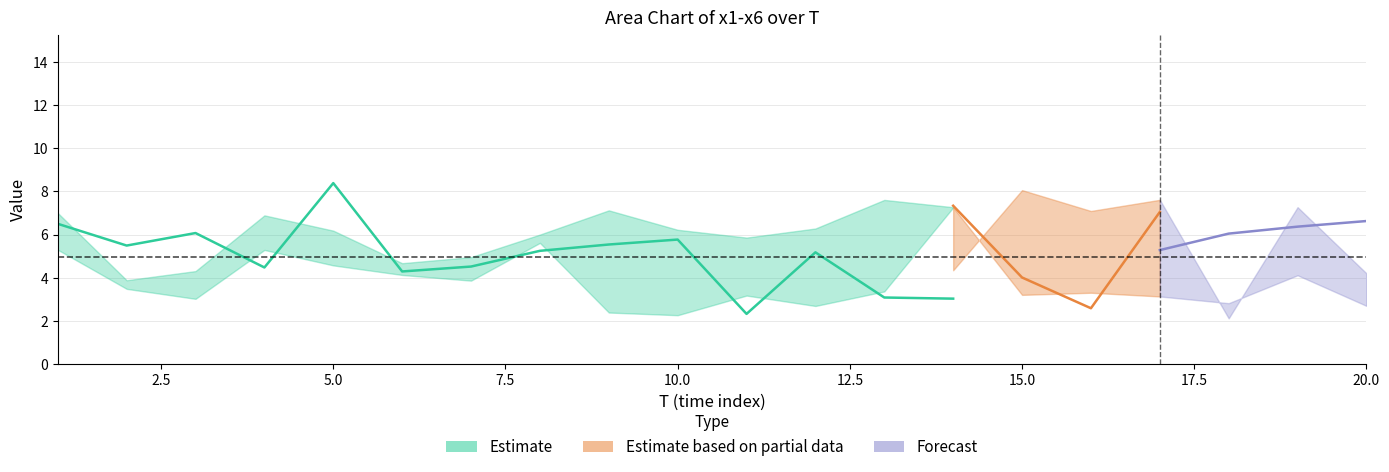

Where do x2 and x3 first cross each other?

3 and 4